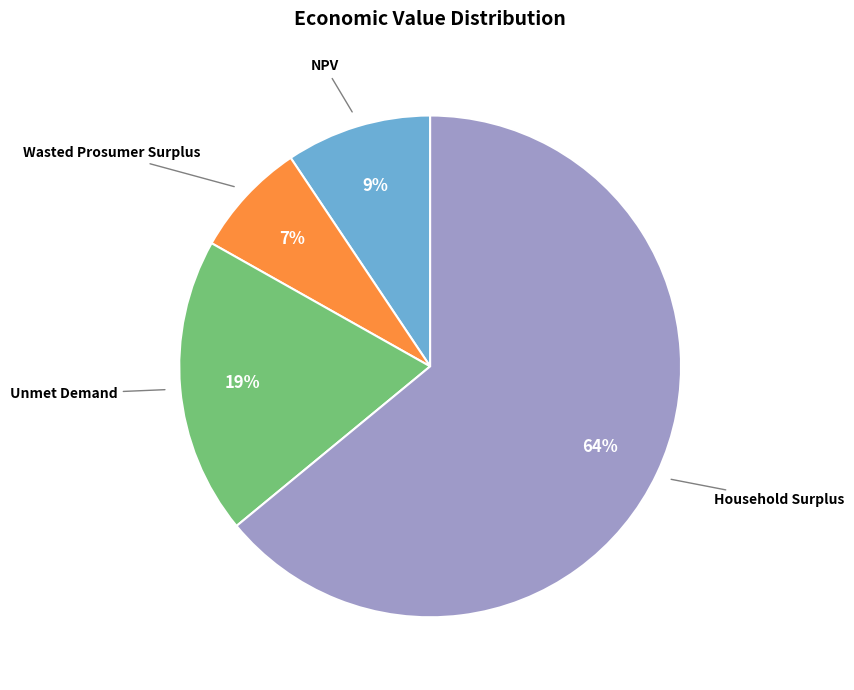

To the nearest percent, what is the difference between the NPV and Unmet Demand slice percentages?

10%